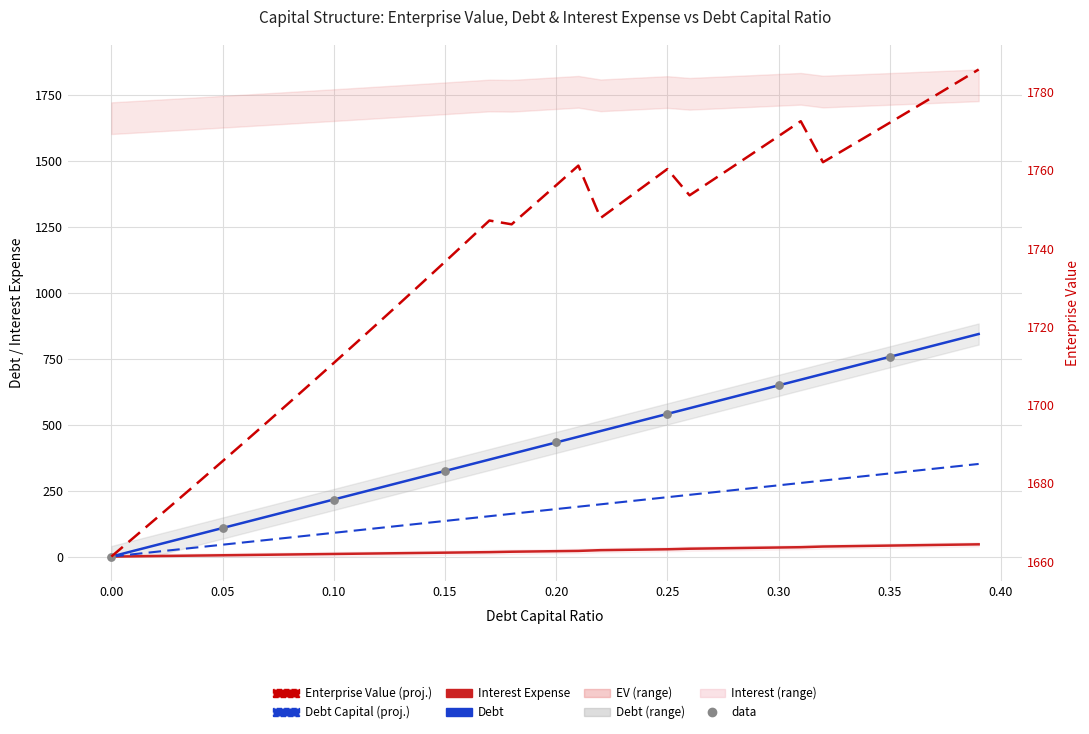

Which series reaches the maximum Y coordinate?

enterprise_value